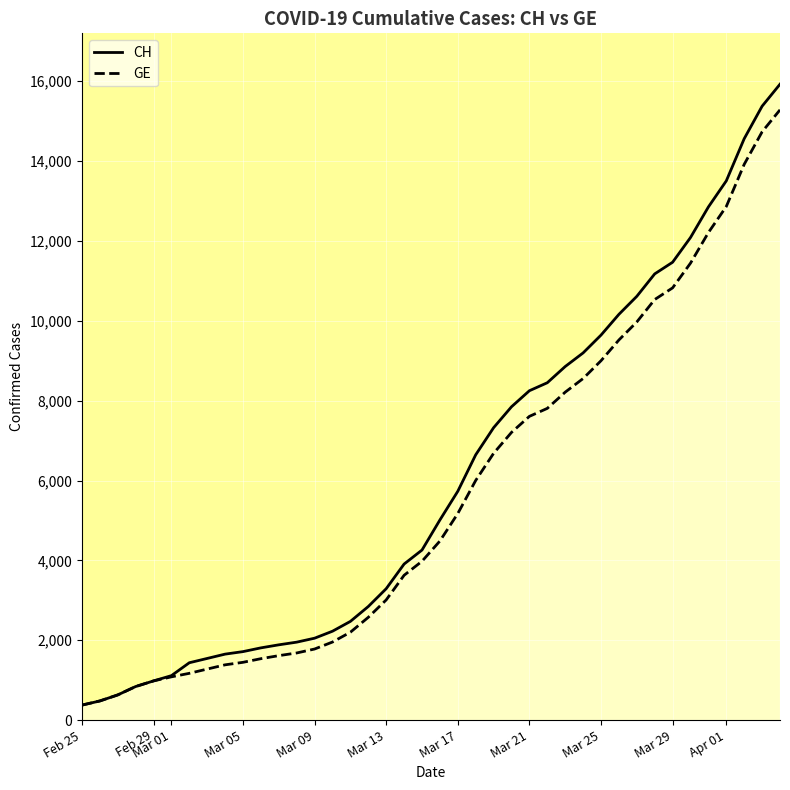

How many data points in GE are above 4485?

19